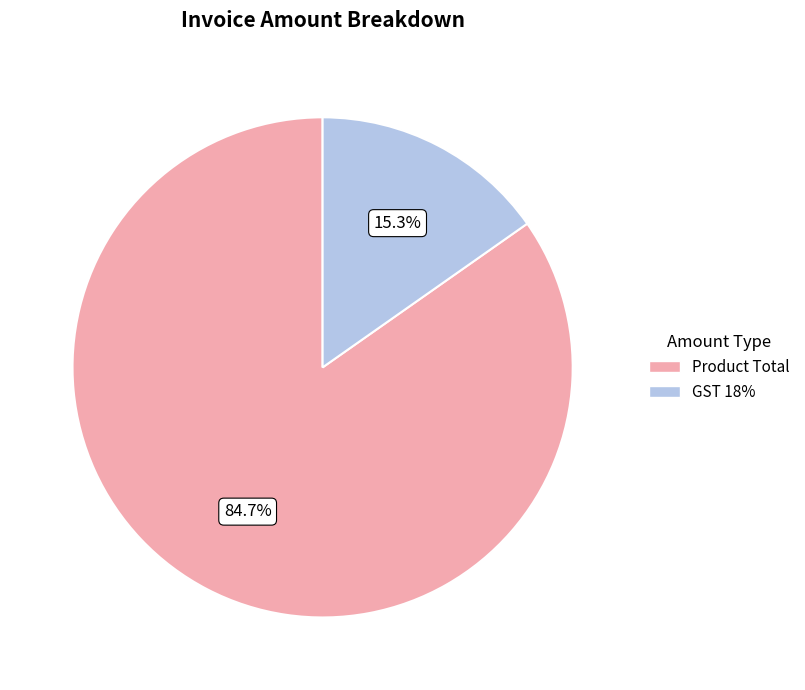

To the nearest percent, what is the combined percentage of GST 18% and Product Total?

100%